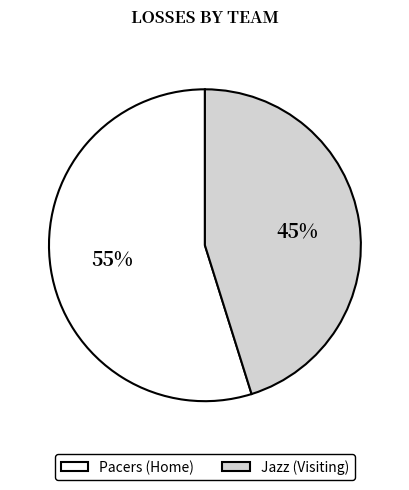

Count the number of slices in the pie.

2